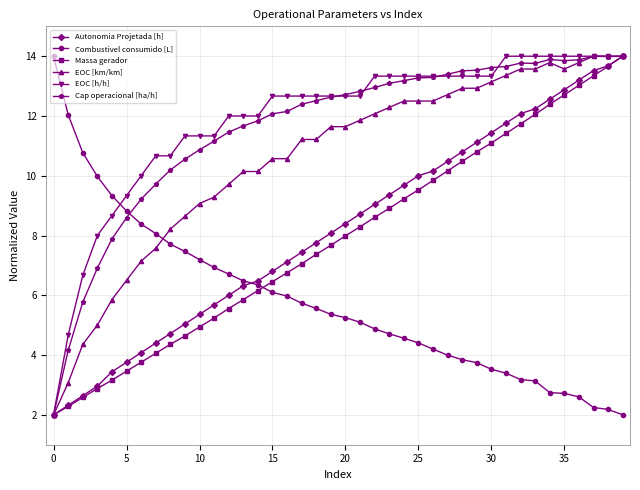

What is the value of the Autonomia Projetada [h] point at the 14th from the left?

6.3